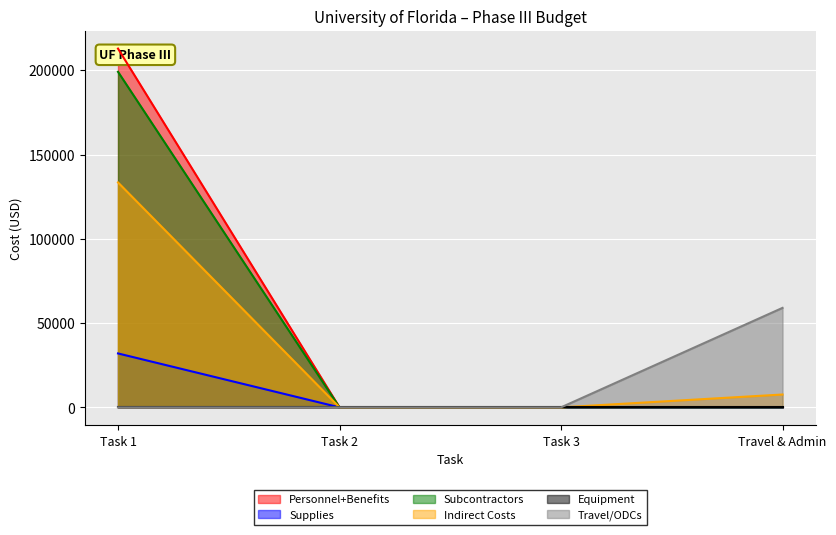

How many positive values does the Travel/ODCs series have?

1